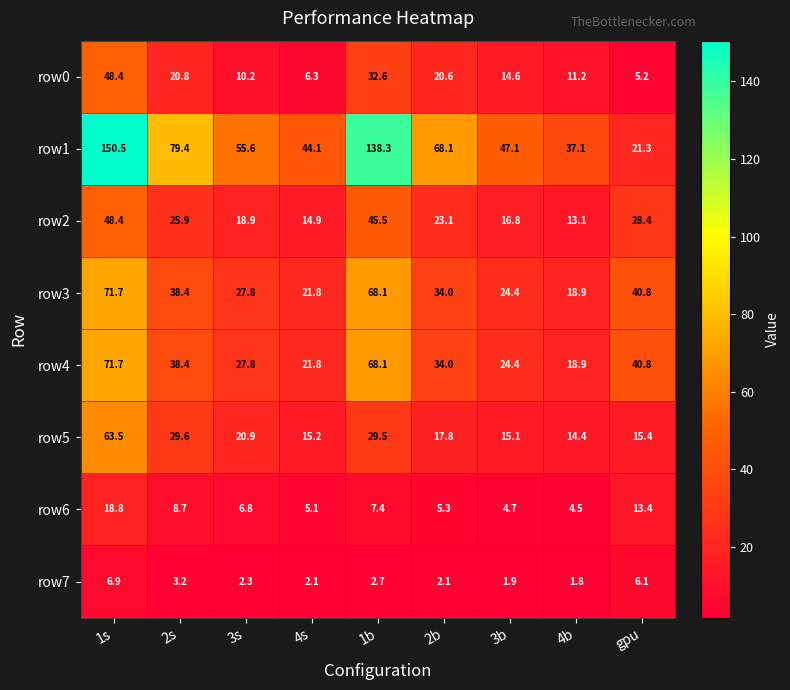

List the labels in order of row2 value, largest first.

1s, 1b, gpu, 2s, 2b, 3s, 3b, 4s, 4b